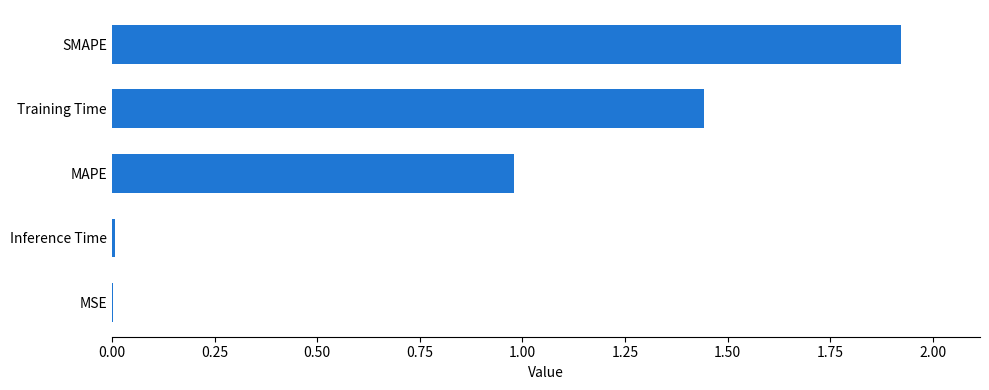

Does the chart contain stacked bars?

No